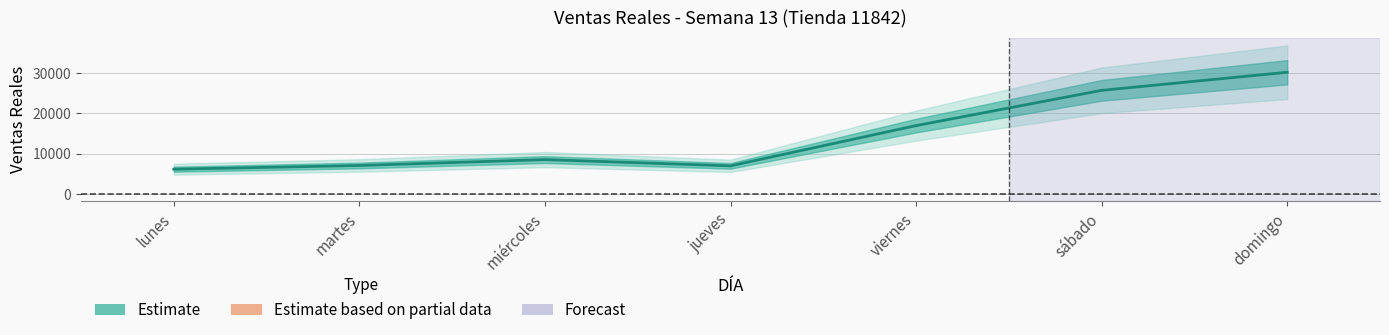

What is the label of the 5th point from the right?

miércoles